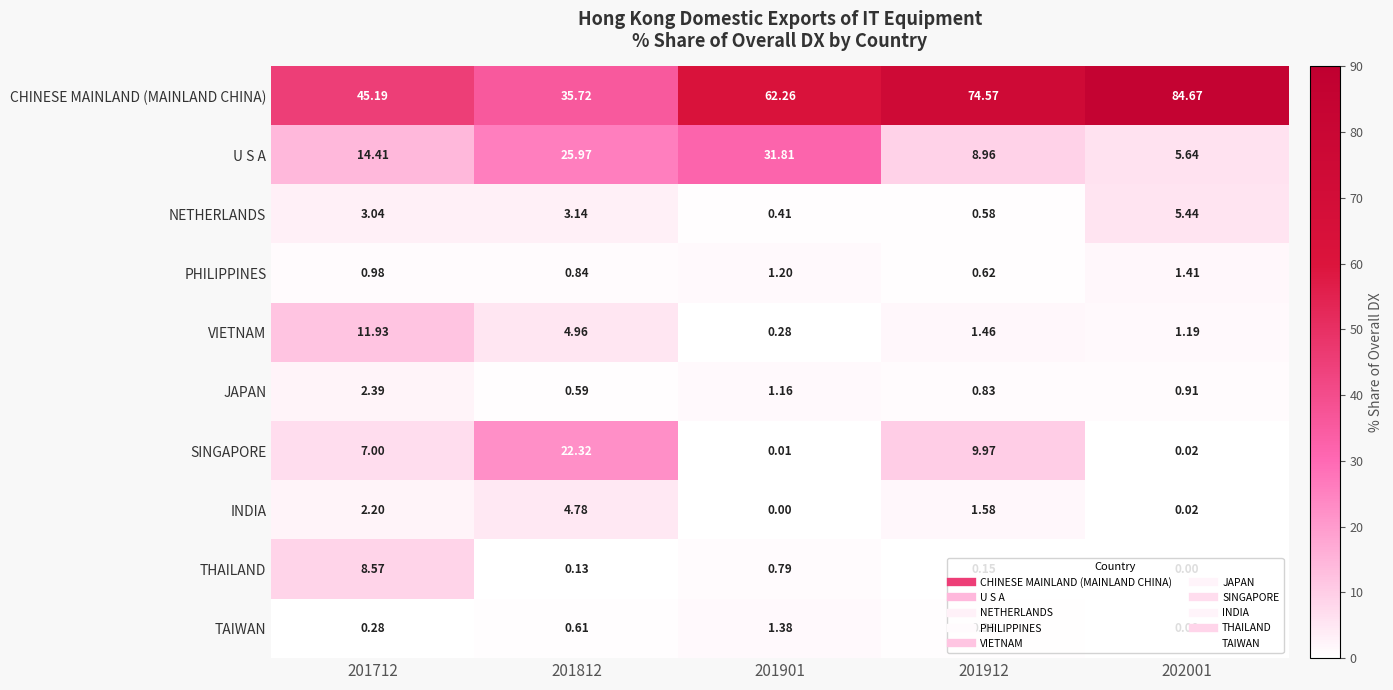

What is the total value across all series at 201712?

96.0